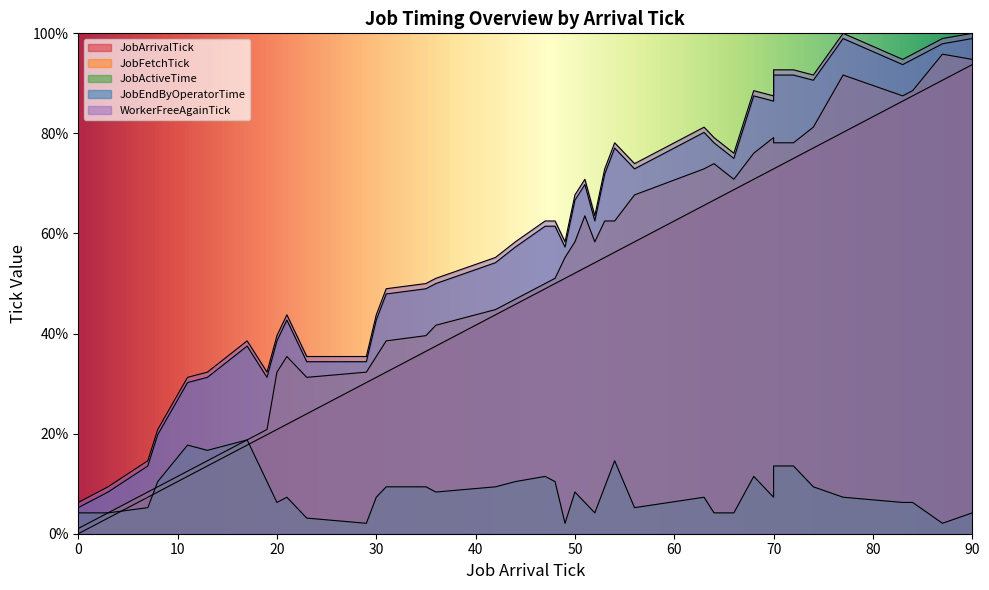

Reading left to right, transcribe all the data shown in this chart.

JobArrivalTick: 0.0	3.1	7.3	8.3	11.5	13.5	17.7	19.8	20.8	21.9	24.0	30.2	31.2	32.3	36.5	37.5	43.8	45.8	49.0	50.0	51.0	52.1	53.1	54.2	55.2	56.2	58.3	65.6	66.7	68.8	70.8	72.9	72.9	75.0	77.1	80.2	86.5	87.5	90.6	93.8
JobFetchTick: 1.0	4.2	8.3	9.4	12.5	14.6	18.8	20.8	32.3	35.4	31.2	32.3	35.4	38.5	39.6	41.7	44.8	46.9	50.0	51.0	55.2	58.3	63.5	58.3	62.5	62.5	67.7	72.9	74.0	70.8	76.0	79.2	78.1	78.1	81.2	91.7	87.5	88.5	95.8	94.8
JobActiveTime: 4.2	4.2	5.2	10.4	17.7	16.7	18.8	10.4	6.2	7.3	3.1	2.1	7.3	9.4	9.4	8.3	9.4	10.4	11.5	10.4	2.1	8.3	6.2	4.2	9.4	14.6	5.2	7.3	4.2	4.2	11.5	7.3	13.5	13.5	9.4	7.3	6.2	6.2	2.1	4.2
JobEndByOperatorTime: 5.2	8.3	13.5	19.8	30.2	31.2	37.5	31.2	38.5	42.7	34.4	34.4	42.7	47.9	49.0	50.0	54.2	57.3	61.5	61.5	57.3	66.7	69.8	62.5	71.9	77.1	72.9	80.2	78.1	75.0	87.5	86.5	91.7	91.7	90.6	99.0	93.8	94.8	97.9	99.0
WorkerFreeAgainTick: 6.2	9.4	14.6	20.8	31.2	32.3	38.5	32.3	39.6	43.8	35.4	35.4	43.8	49.0	50.0	51.0	55.2	58.3	62.5	62.5	58.3	67.7	70.8	63.5	72.9	78.1	74.0	81.2	79.2	76.0	88.5	87.5	92.7	92.7	91.7	100.0	94.8	95.8	99.0	100.0